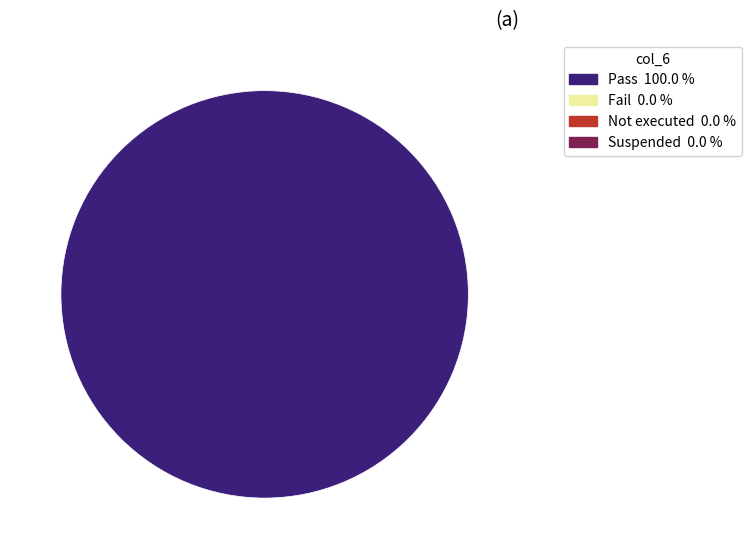

Count the number of slices in the pie.

1